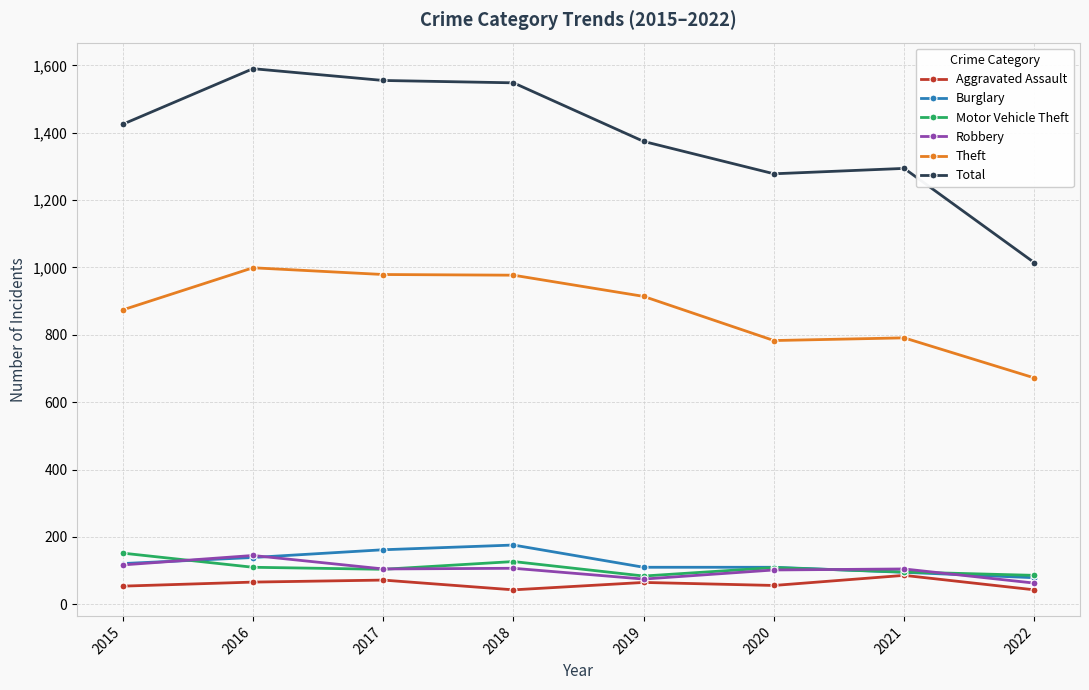

What is the approximate value of Aggravated Assault at 2020?

56